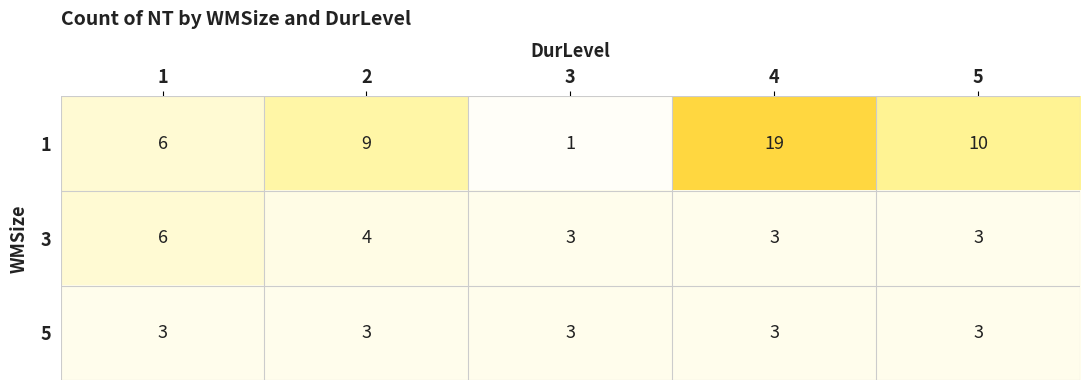

At which label is 1 closest to 10?

5